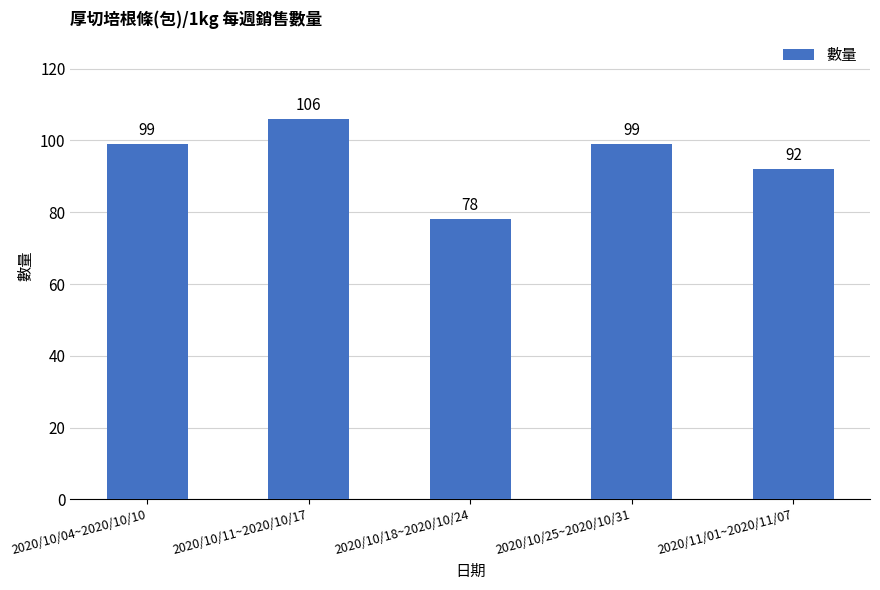

Between 2020/10/11~2020/10/17 and 2020/10/18~2020/10/24, which is larger?

2020/10/11~2020/10/17